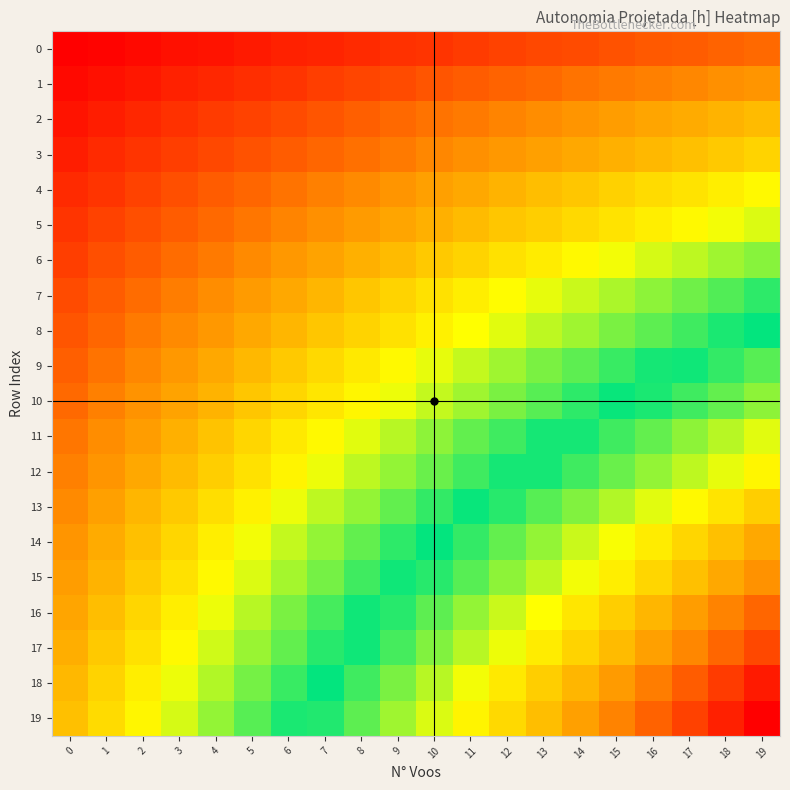

At how many categories does at least one series exceed 0?

20